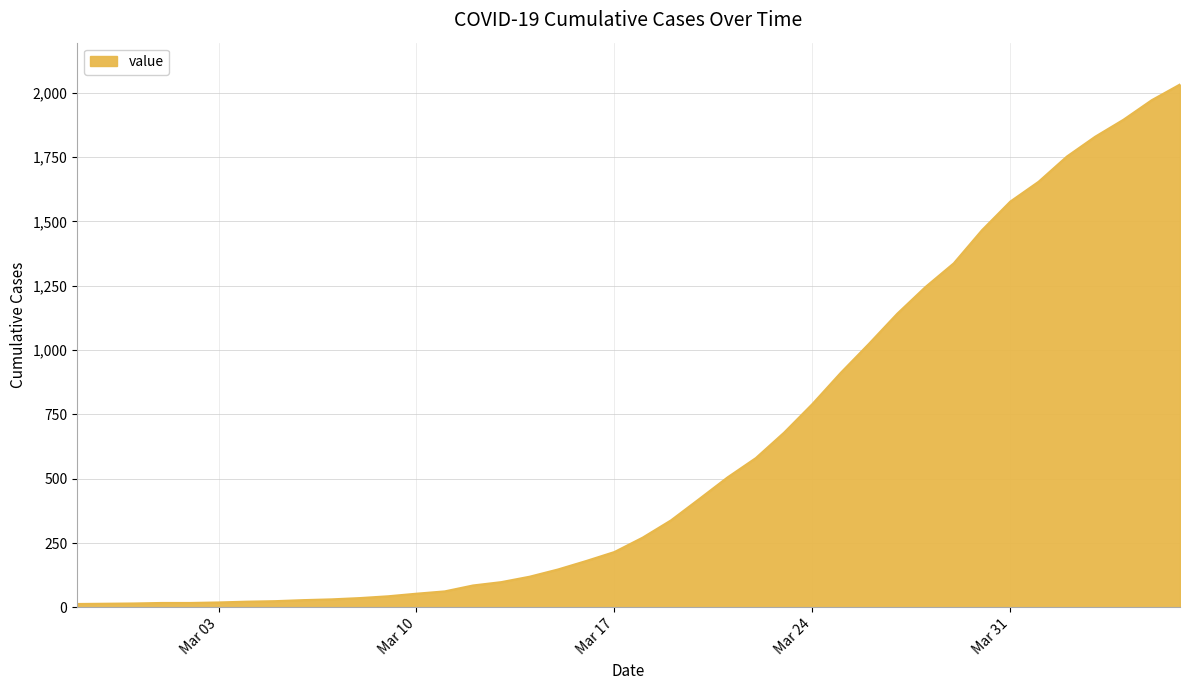

What is the greatest value displayed?

2032